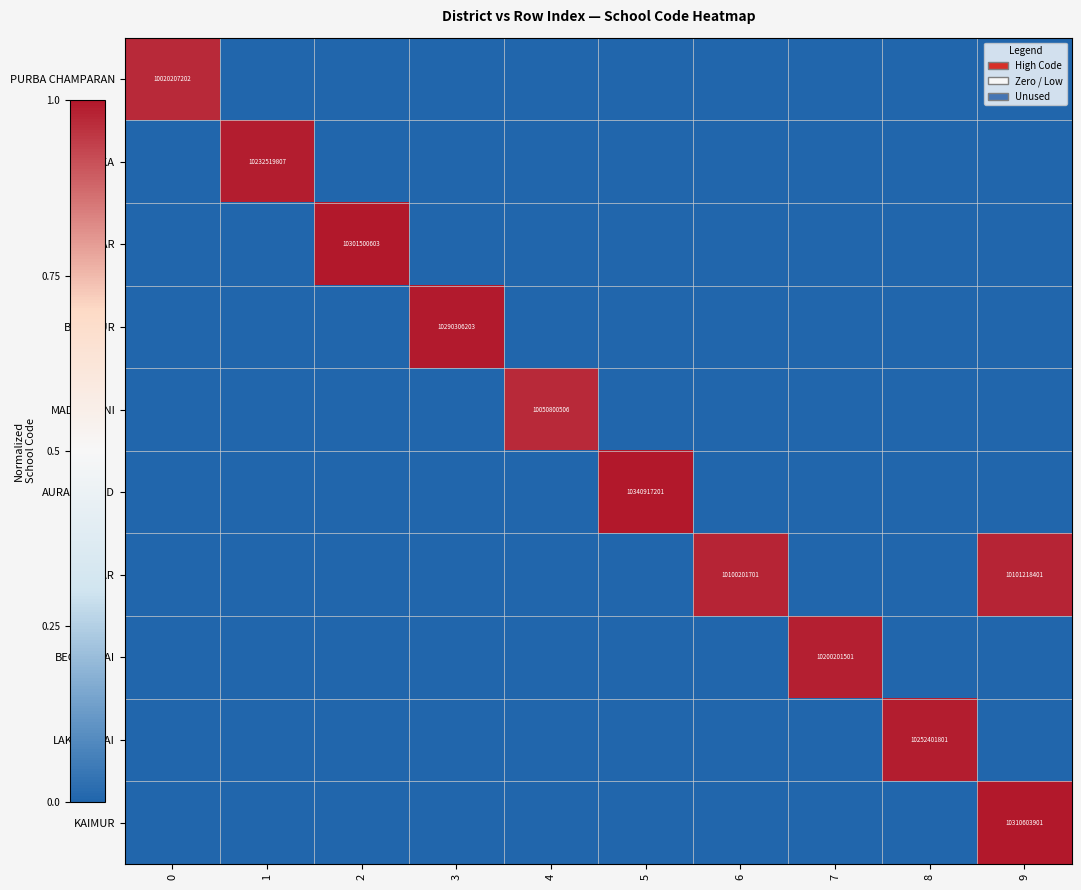

The value of MADHUBANI at 4 is 4542356009. True or false?

False